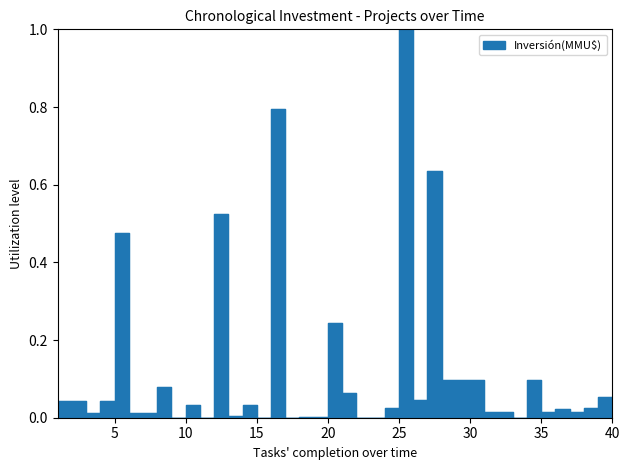

Which label corresponds to the smallest value in the chart?

9